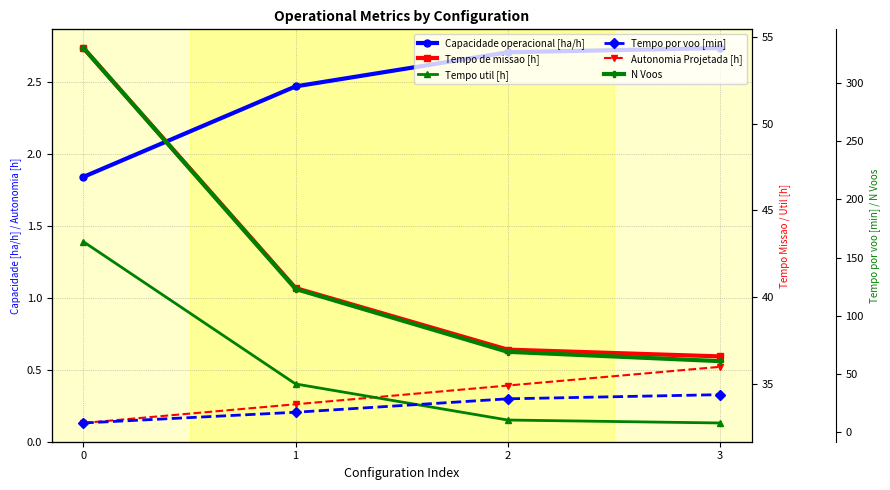

At how many categories does at least one series exceed 148?

1